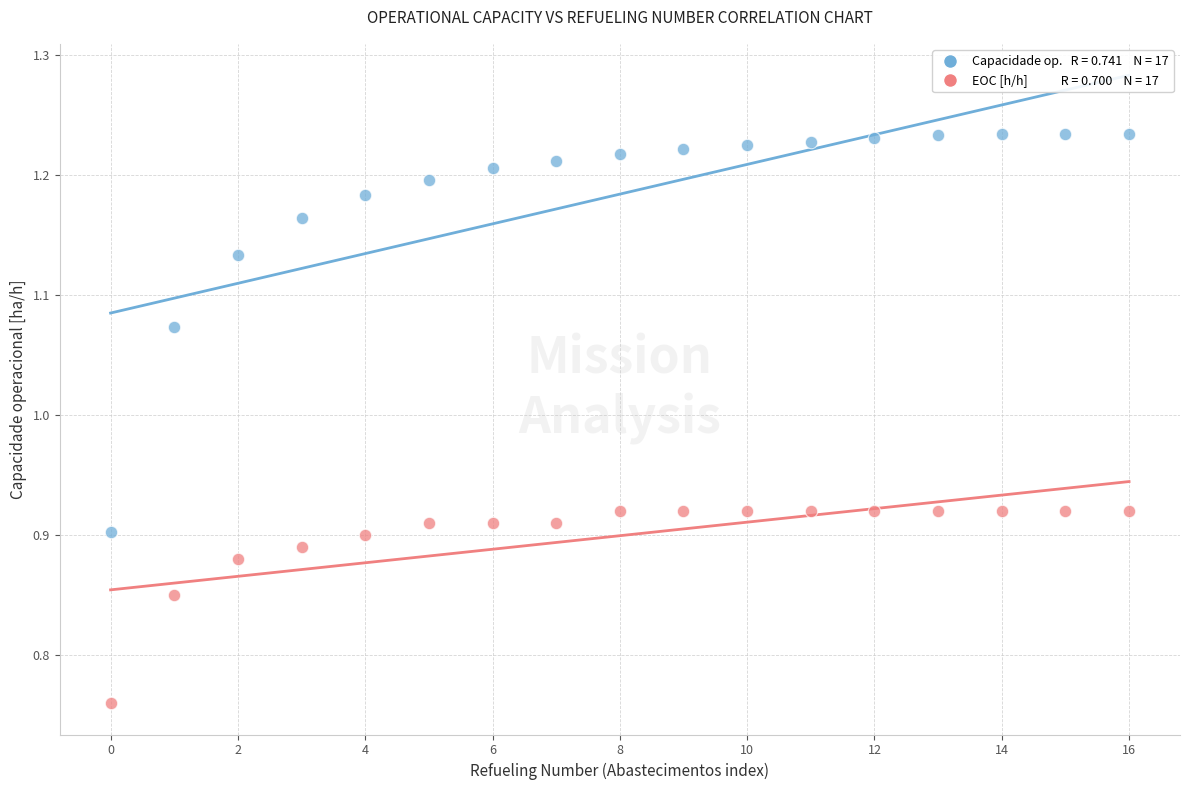

How many data points are displayed?

34